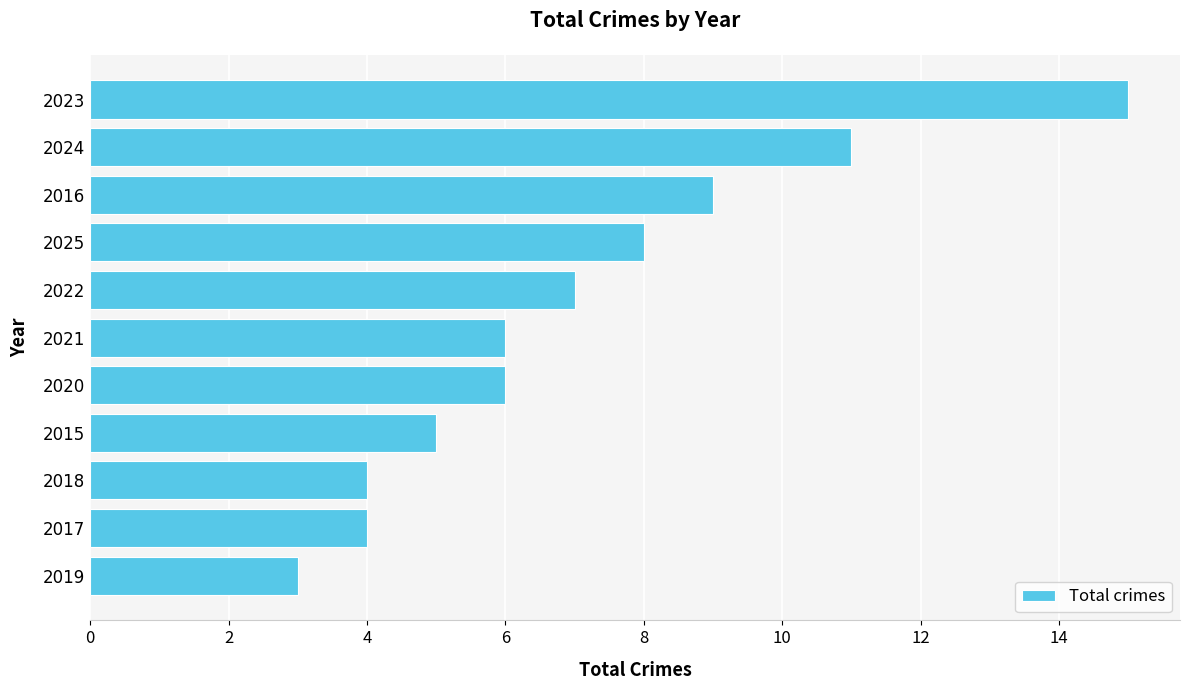

What is the greatest value displayed?

15